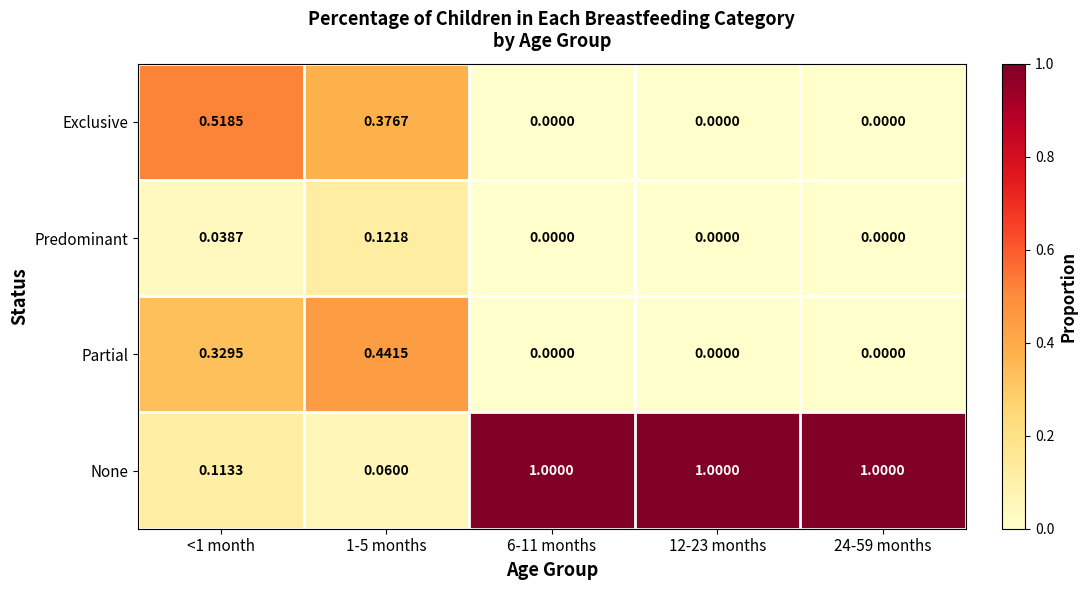

At how many categories does at least one series exceed 0?

5